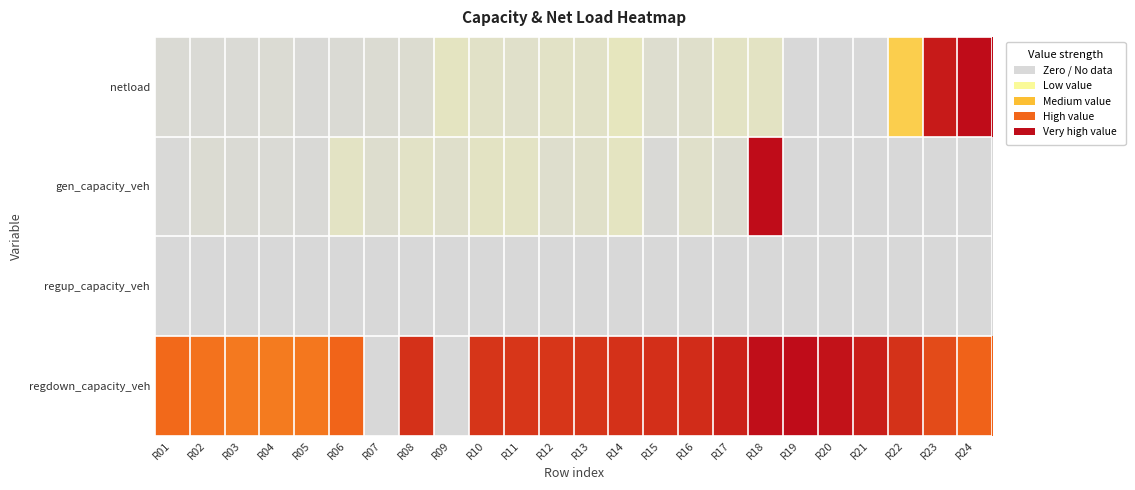

List the series in order of their peak value, lowest first.

regup_capacity_veh, netload, gen_capacity_veh, regdown_capacity_veh